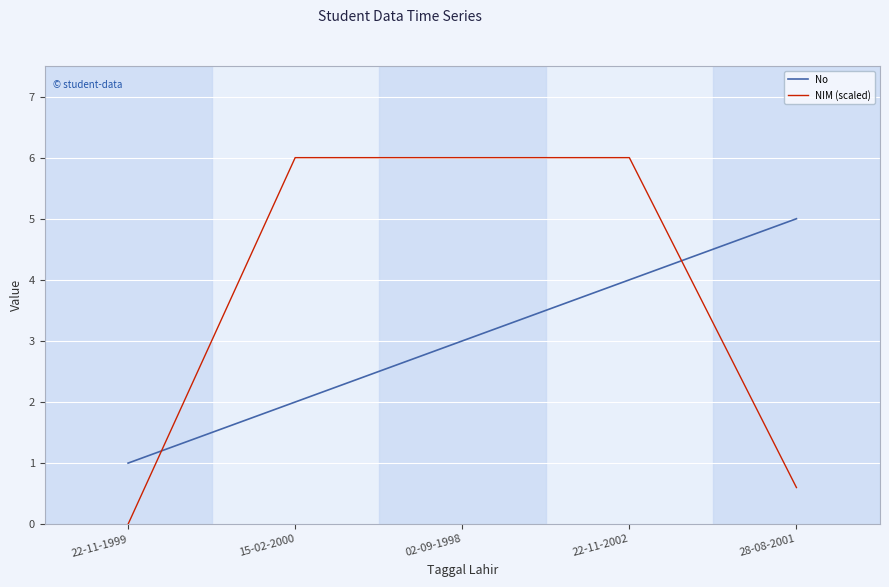

Rank the series by their average value, from highest to lowest.

NIM (scaled), No